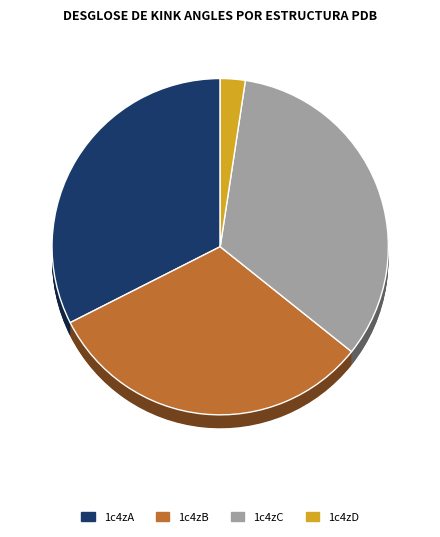

Is it true that 1c4zA is 32% of the pie?

True